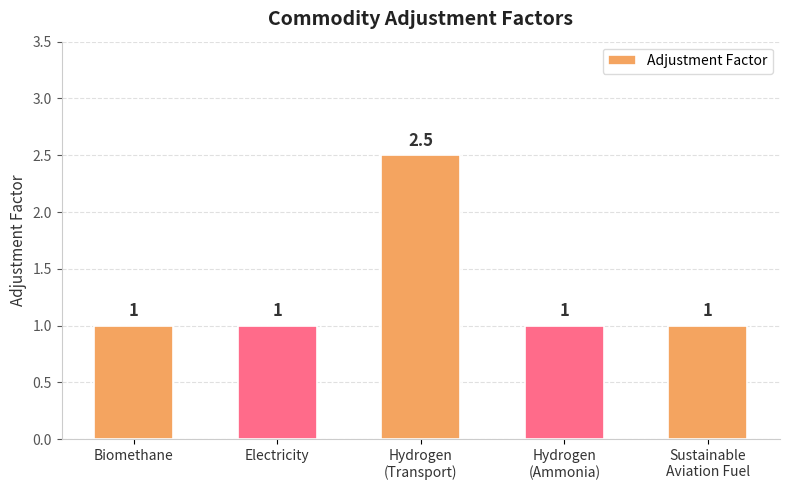

What is the difference between the maximum and minimum values?

1.5